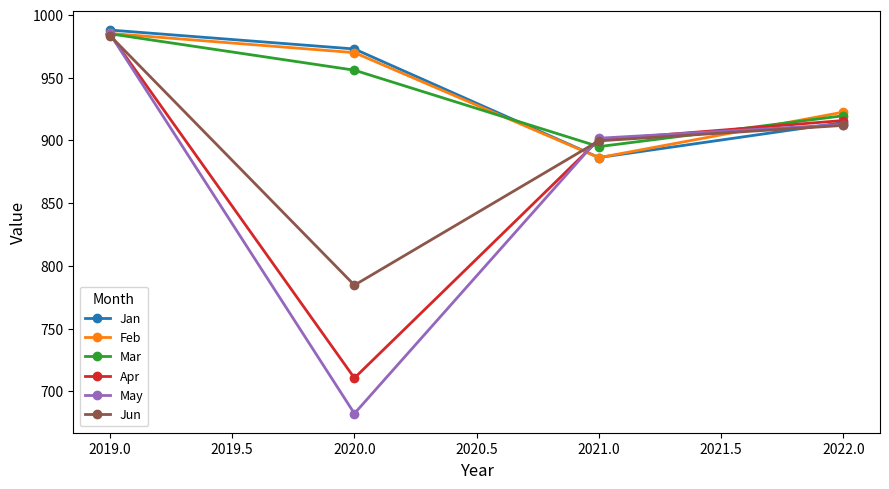

Reading left to right, extract all data points from this chart.

Jan: 987.9	972.8	886.3	914.2
Feb: 985.2	969.9	886.2	922.5
Mar: 984.9	955.9	895.0	919.6
Apr: 984.5	710.6	900.4	915.8
May: 984.9	682.3	901.7	912.6
Jun: 983.5	784.6	899.6	911.9